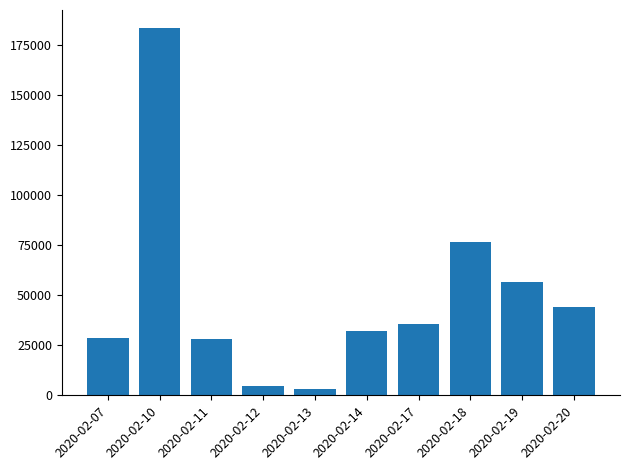

What is the difference between the values at 2020-02-18 and 2020-02-07?

48000